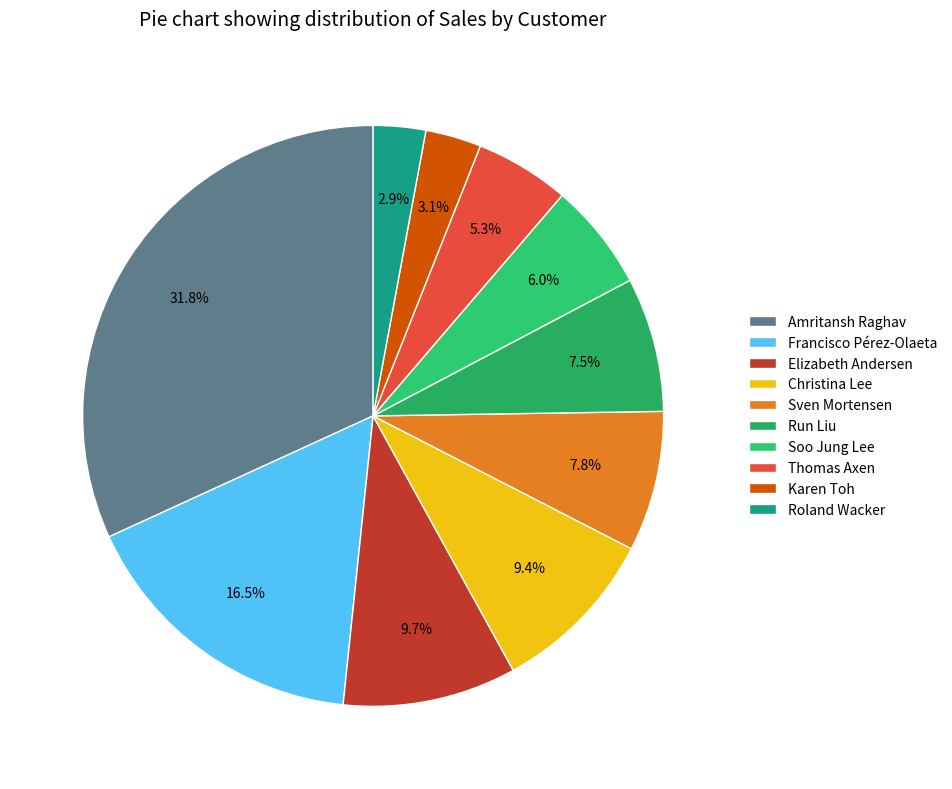

Is there any slice that represents more than half of the pie?

No